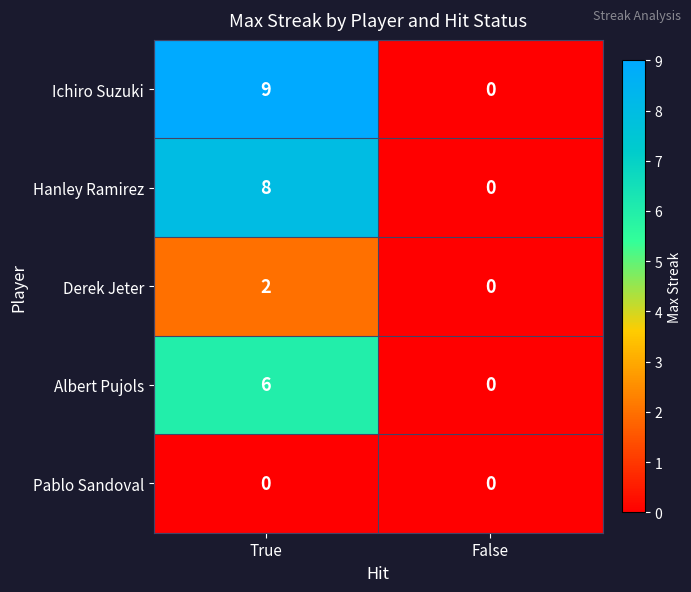

What is the total value across all series at True?

25